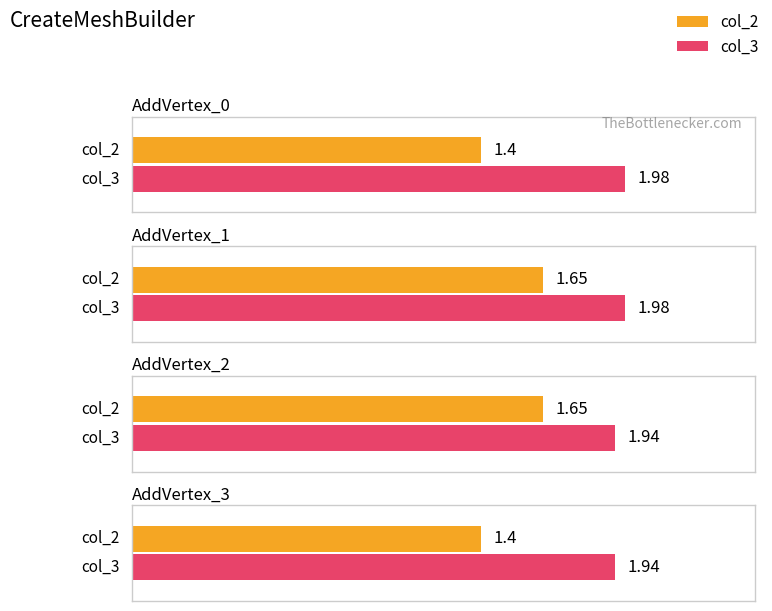

What is the difference between the second highest and second lowest values in the col_2 series?

0.2